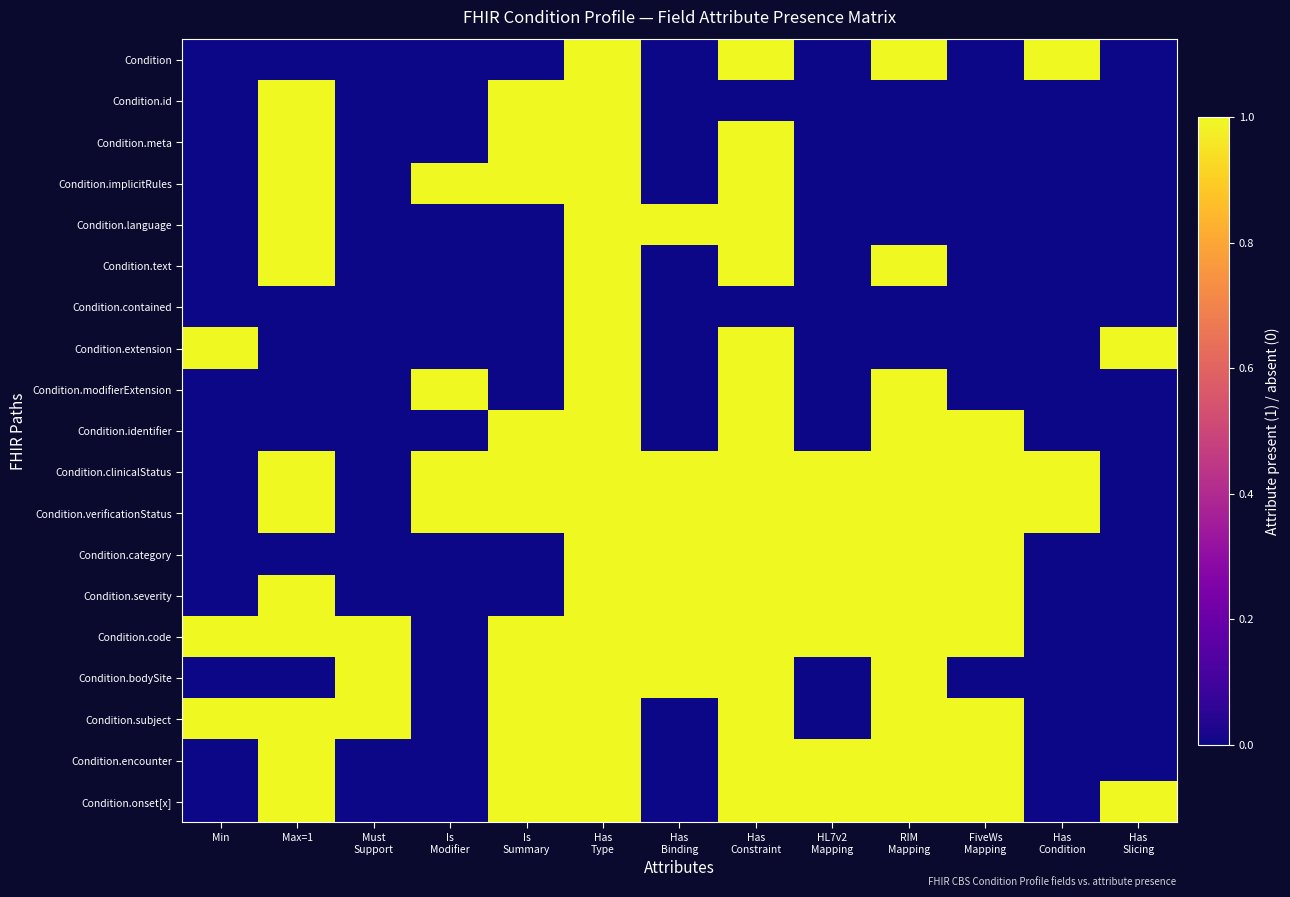

Reading right to left, extract all data points from this chart.

Condition: Has
Slicing=0	Has
Condition=1	FiveWs
Mapping=0	RIM
Mapping=1	HL7v2
Mapping=0	Has
Constraint=1	Has
Binding=0	Has
Type=1	Is
Summary=0	Is
Modifier=0	Must
Support=0	Max=1=0	Min=0
Condition.id: Has
Slicing=0	Has
Condition=0	FiveWs
Mapping=0	RIM
Mapping=0	HL7v2
Mapping=0	Has
Constraint=0	Has
Binding=0	Has
Type=1	Is
Summary=1	Is
Modifier=0	Must
Support=0	Max=1=1	Min=0
Condition.meta: Has
Slicing=0	Has
Condition=0	FiveWs
Mapping=0	RIM
Mapping=0	HL7v2
Mapping=0	Has
Constraint=1	Has
Binding=0	Has
Type=1	Is
Summary=1	Is
Modifier=0	Must
Support=0	Max=1=1	Min=0
Condition.implicitRules: Has
Slicing=0	Has
Condition=0	FiveWs
Mapping=0	RIM
Mapping=0	HL7v2
Mapping=0	Has
Constraint=1	Has
Binding=0	Has
Type=1	Is
Summary=1	Is
Modifier=1	Must
Support=0	Max=1=1	Min=0
Condition.language: Has
Slicing=0	Has
Condition=0	FiveWs
Mapping=0	RIM
Mapping=0	HL7v2
Mapping=0	Has
Constraint=1	Has
Binding=1	Has
Type=1	Is
Summary=0	Is
Modifier=0	Must
Support=0	Max=1=1	Min=0
Condition.text: Has
Slicing=0	Has
Condition=0	FiveWs
Mapping=0	RIM
Mapping=1	HL7v2
Mapping=0	Has
Constraint=1	Has
Binding=0	Has
Type=1	Is
Summary=0	Is
Modifier=0	Must
Support=0	Max=1=1	Min=0
Condition.contained: Has
Slicing=0	Has
Condition=0	FiveWs
Mapping=0	RIM
Mapping=0	HL7v2
Mapping=0	Has
Constraint=0	Has
Binding=0	Has
Type=1	Is
Summary=0	Is
Modifier=0	Must
Support=0	Max=1=0	Min=0
Condition.extension: Has
Slicing=1	Has
Condition=0	FiveWs
Mapping=0	RIM
Mapping=0	HL7v2
Mapping=0	Has
Constraint=1	Has
Binding=0	Has
Type=1	Is
Summary=0	Is
Modifier=0	Must
Support=0	Max=1=0	Min=1
Condition.modifierExtension: Has
Slicing=0	Has
Condition=0	FiveWs
Mapping=0	RIM
Mapping=1	HL7v2
Mapping=0	Has
Constraint=1	Has
Binding=0	Has
Type=1	Is
Summary=0	Is
Modifier=1	Must
Support=0	Max=1=0	Min=0
Condition.identifier: Has
Slicing=0	Has
Condition=0	FiveWs
Mapping=1	RIM
Mapping=1	HL7v2
Mapping=0	Has
Constraint=1	Has
Binding=0	Has
Type=1	Is
Summary=1	Is
Modifier=0	Must
Support=0	Max=1=0	Min=0
Condition.clinicalStatus: Has
Slicing=0	Has
Condition=1	FiveWs
Mapping=1	RIM
Mapping=1	HL7v2
Mapping=1	Has
Constraint=1	Has
Binding=1	Has
Type=1	Is
Summary=1	Is
Modifier=1	Must
Support=0	Max=1=1	Min=0
Condition.verificationStatus: Has
Slicing=0	Has
Condition=1	FiveWs
Mapping=1	RIM
Mapping=1	HL7v2
Mapping=1	Has
Constraint=1	Has
Binding=1	Has
Type=1	Is
Summary=1	Is
Modifier=1	Must
Support=0	Max=1=1	Min=0
Condition.category: Has
Slicing=0	Has
Condition=0	FiveWs
Mapping=1	RIM
Mapping=1	HL7v2
Mapping=1	Has
Constraint=1	Has
Binding=1	Has
Type=1	Is
Summary=0	Is
Modifier=0	Must
Support=0	Max=1=0	Min=0
Condition.severity: Has
Slicing=0	Has
Condition=0	FiveWs
Mapping=1	RIM
Mapping=1	HL7v2
Mapping=1	Has
Constraint=1	Has
Binding=1	Has
Type=1	Is
Summary=0	Is
Modifier=0	Must
Support=0	Max=1=1	Min=0
Condition.code: Has
Slicing=0	Has
Condition=0	FiveWs
Mapping=1	RIM
Mapping=1	HL7v2
Mapping=1	Has
Constraint=1	Has
Binding=1	Has
Type=1	Is
Summary=1	Is
Modifier=0	Must
Support=1	Max=1=1	Min=1
Condition.bodySite: Has
Slicing=0	Has
Condition=0	FiveWs
Mapping=0	RIM
Mapping=1	HL7v2
Mapping=0	Has
Constraint=1	Has
Binding=1	Has
Type=1	Is
Summary=1	Is
Modifier=0	Must
Support=1	Max=1=0	Min=0
Condition.subject: Has
Slicing=0	Has
Condition=0	FiveWs
Mapping=1	RIM
Mapping=1	HL7v2
Mapping=0	Has
Constraint=1	Has
Binding=0	Has
Type=1	Is
Summary=1	Is
Modifier=0	Must
Support=1	Max=1=1	Min=1
Condition.encounter: Has
Slicing=0	Has
Condition=0	FiveWs
Mapping=1	RIM
Mapping=1	HL7v2
Mapping=1	Has
Constraint=1	Has
Binding=0	Has
Type=1	Is
Summary=1	Is
Modifier=0	Must
Support=0	Max=1=1	Min=0
Condition.onset[x]: Has
Slicing=1	Has
Condition=0	FiveWs
Mapping=1	RIM
Mapping=1	HL7v2
Mapping=1	Has
Constraint=1	Has
Binding=0	Has
Type=1	Is
Summary=1	Is
Modifier=0	Must
Support=0	Max=1=1	Min=0